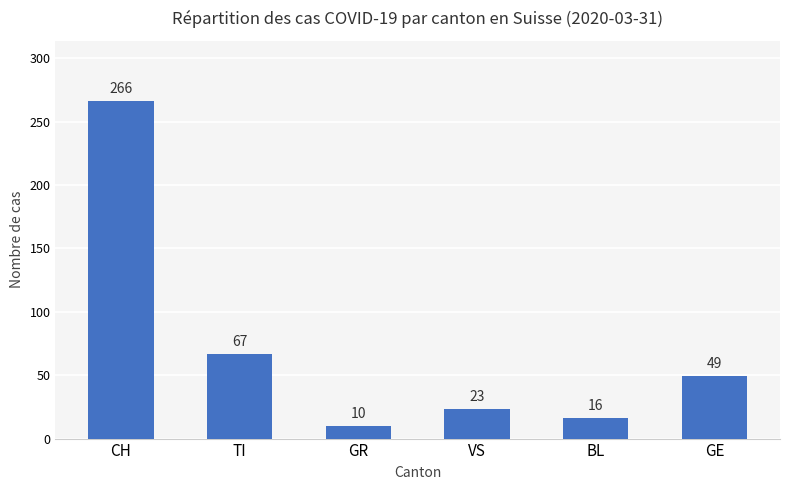

List the labels in order of value, largest first.

CH, TI, GE, VS, BL, GR